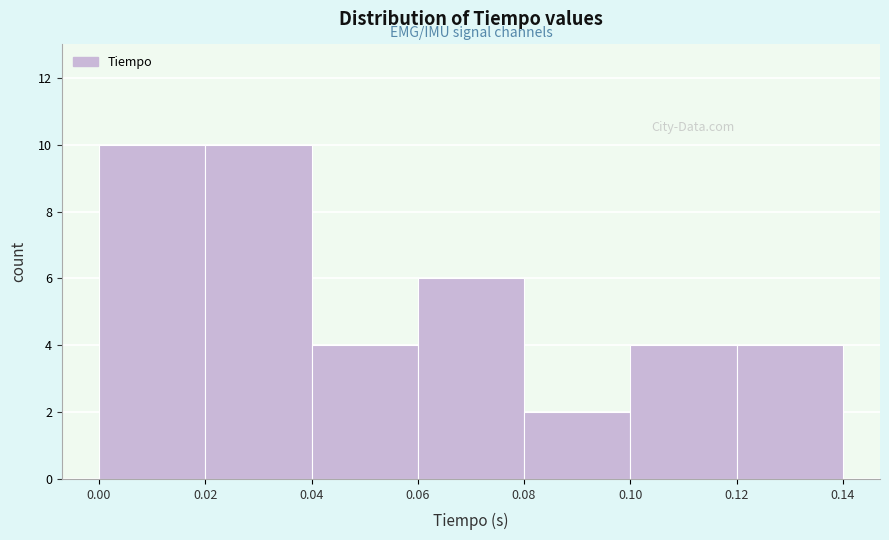

Reading left to right, transcribe this chart: for each bar, give the range it covers on the x-axis and its height. The values are not printed on the chart, so give them approximately, as read against the axis.

0.00 to 0.02: 10
0.02 to 0.04: 10
0.04 to 0.06: 4
0.06 to 0.08: 6
0.08 to 0.10: 2
0.10 to 0.12: 4
0.12 to 0.14: 4